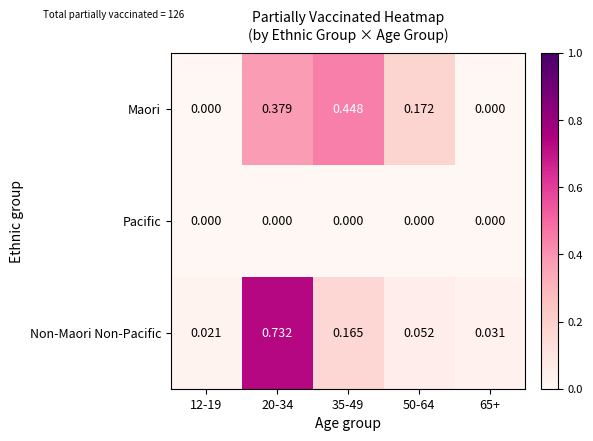

Which series has the widest spread of values?

Non-Maori Non-Pacific